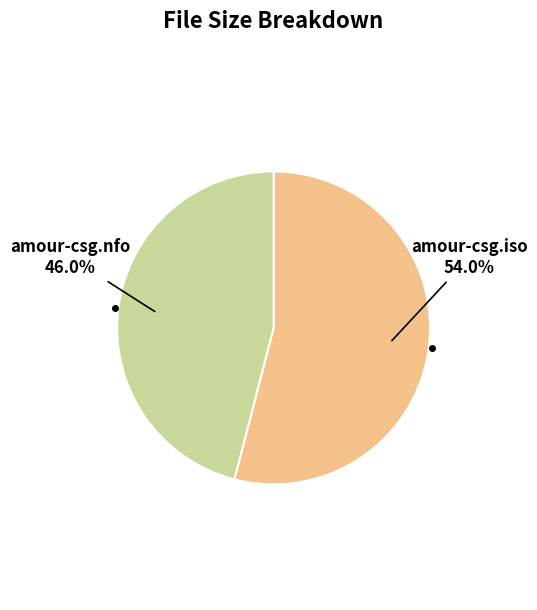

To the nearest percent, what is the difference between the largest and smallest slice percentages?

8%